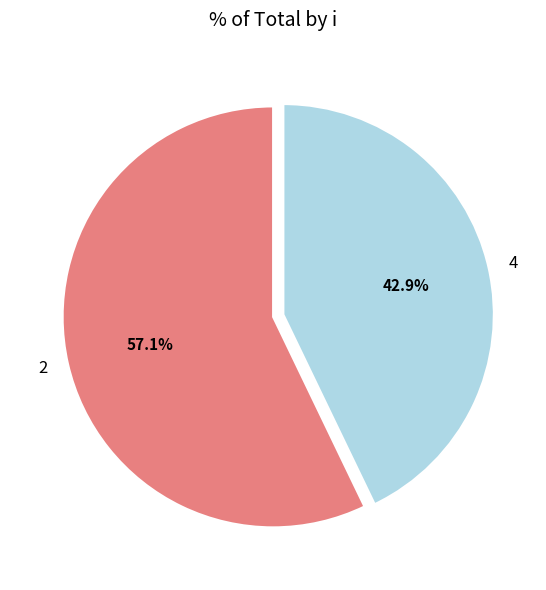

What is the ratio of the value at 2 to the value at 4?

1.3